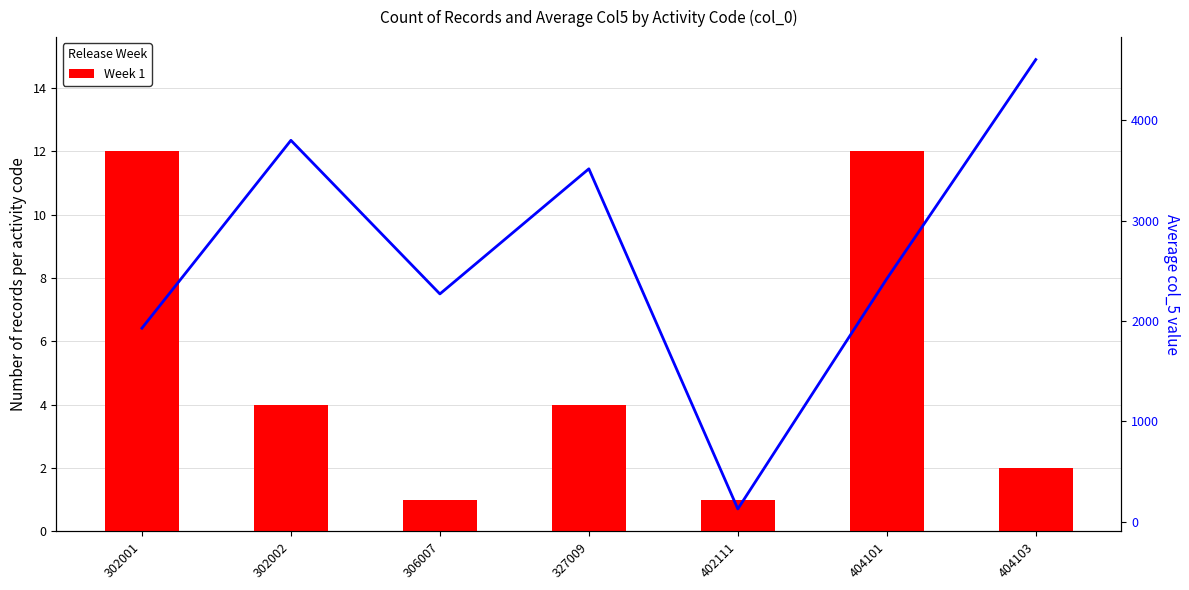

How many groups of bars are there?

7